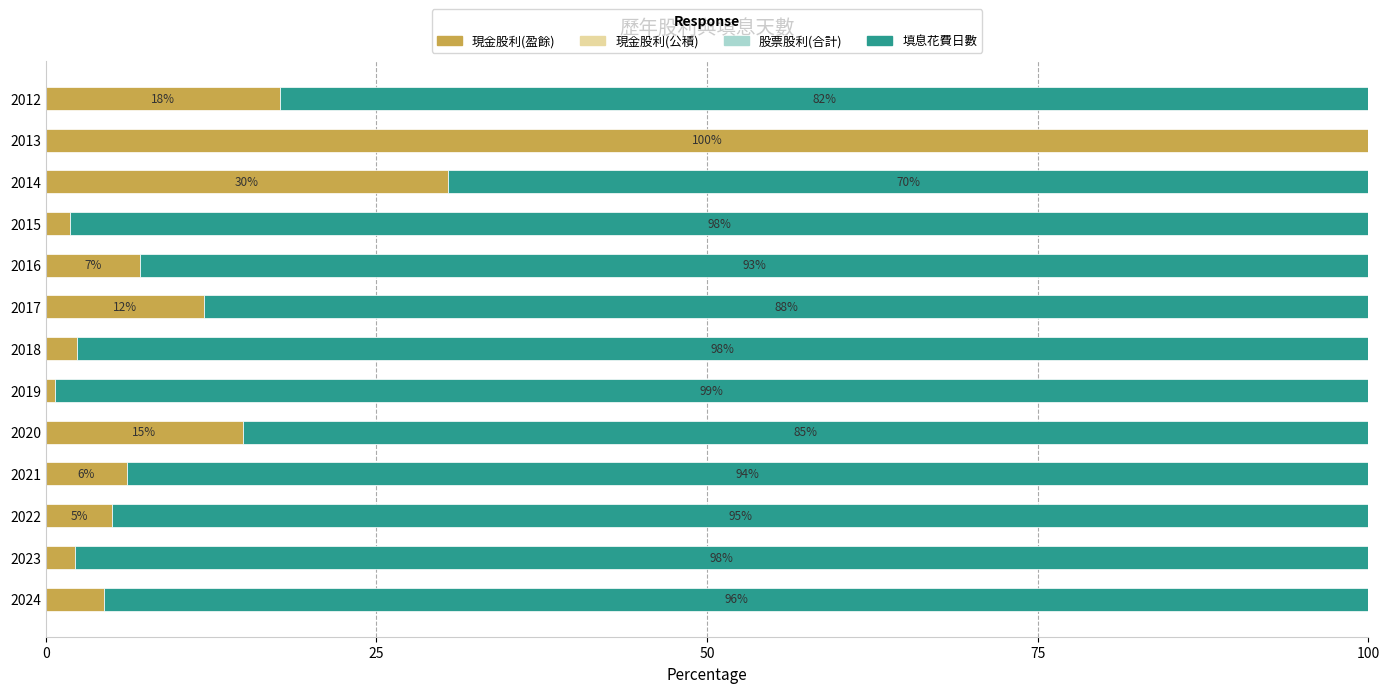

At which label does 現金股利(盈餘) reach its peak?

2013